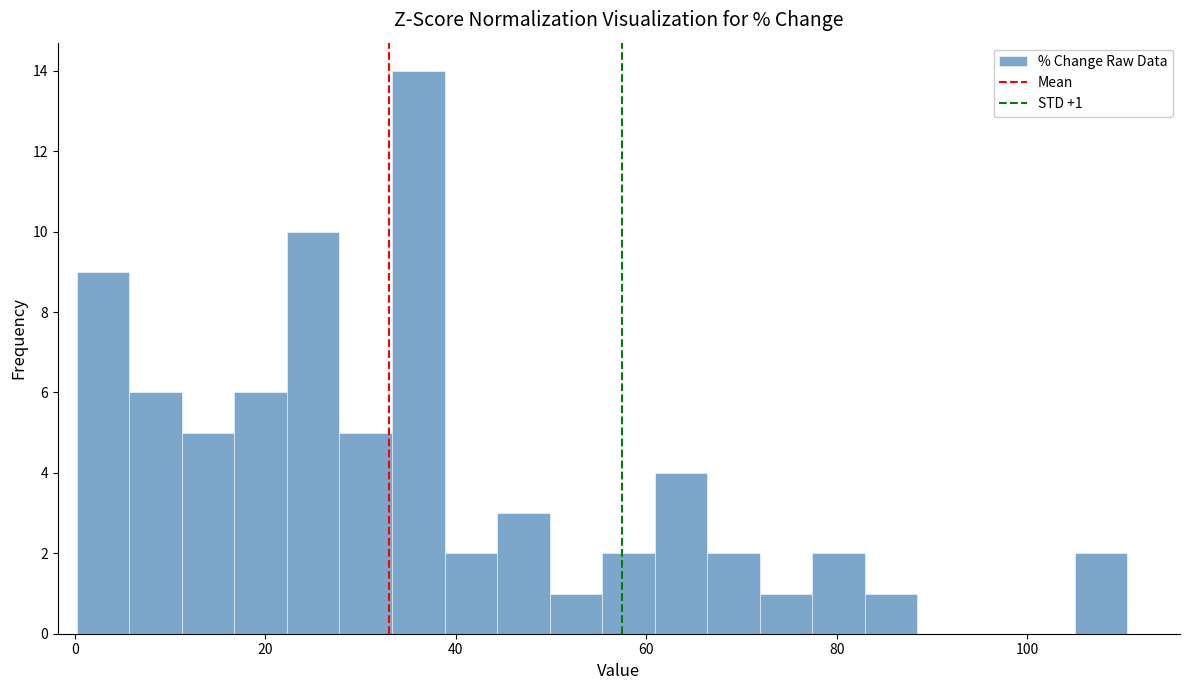

Around what value on the x-axis is the tallest bar? Give the approximate position of its centre, as read against the axis.

36